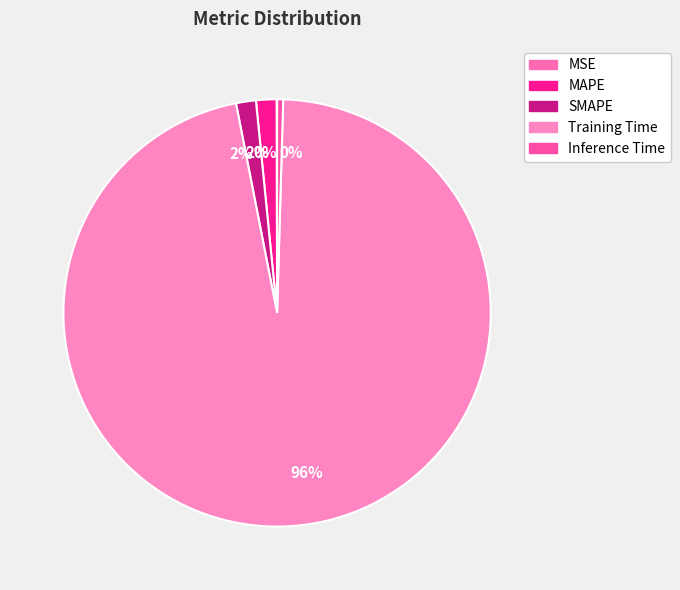

How many slices are in this pie chart?

5